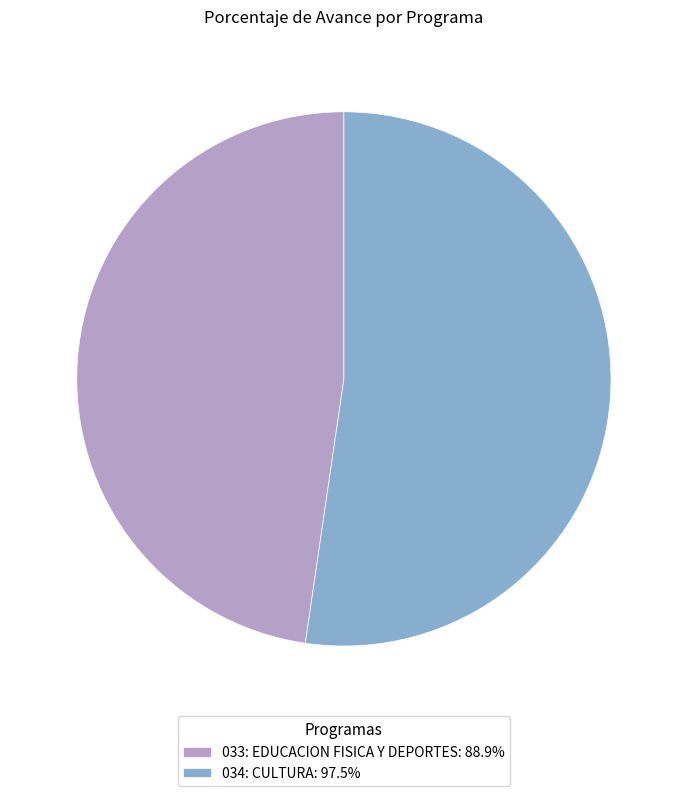

Is there any slice that represents more than half of the pie?

Yes